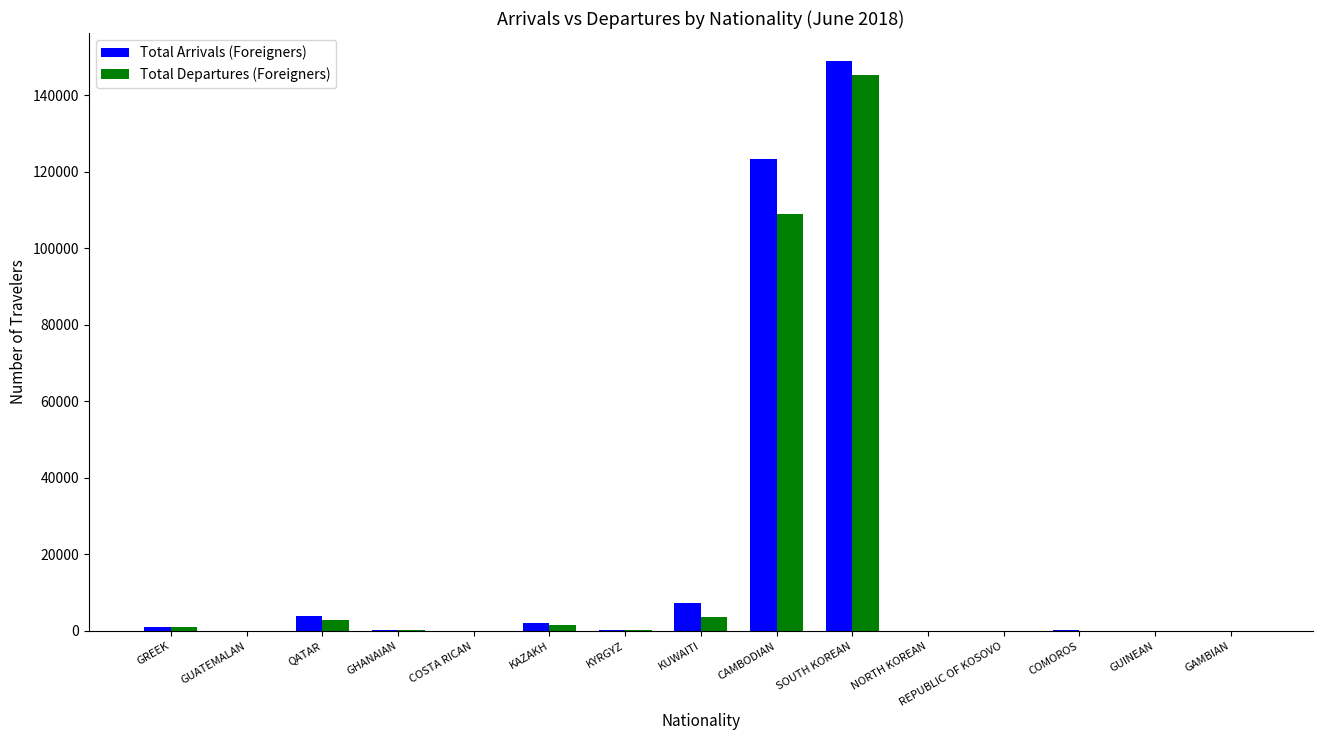

At which label does Total Arrivals (Foreigners) reach its peak?

SOUTH KOREAN